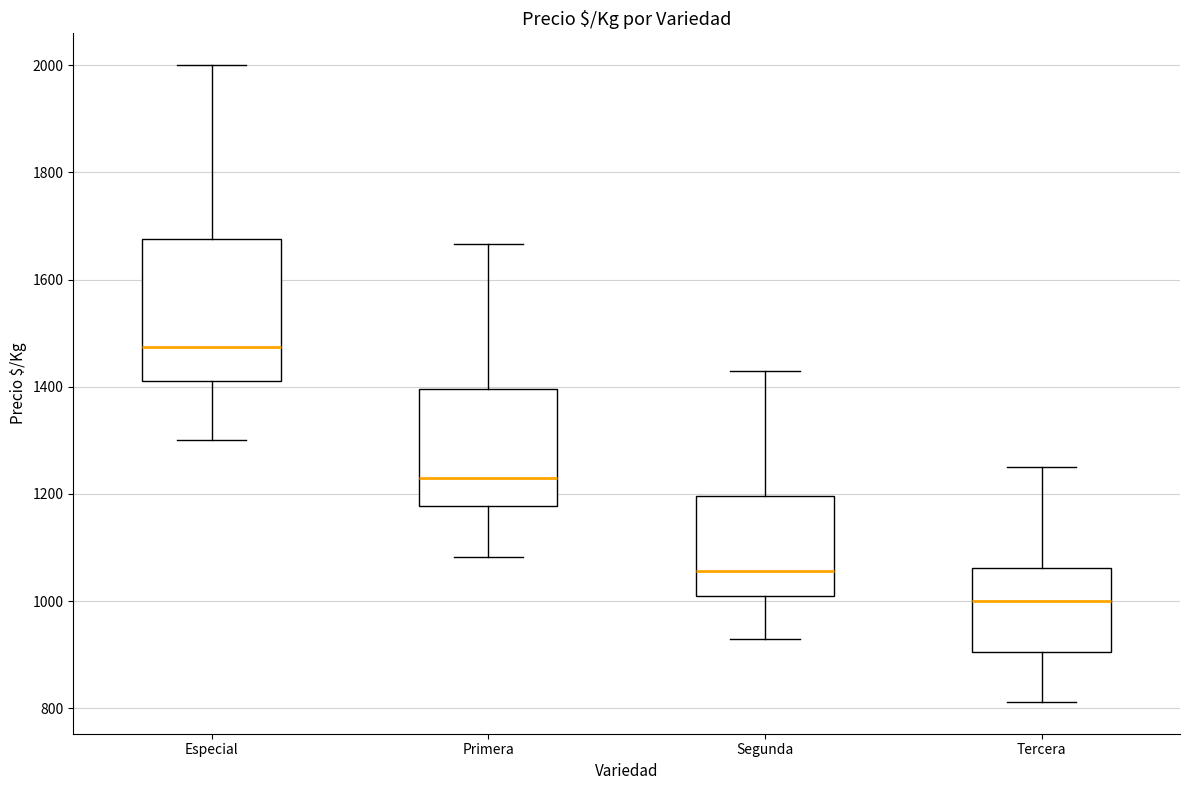

Reading left to right, read every box against the y-axis: the position of its median line, the range the box covers, and the ends of its whiskers. The values are not printed on the chart, so give them approximately, as read against the axis.

Especial: median 1480, box 1420 to 1680, whiskers 1300 to 2000
Primera: median 1220, box 1180 to 1400, whiskers 1080 to 1660
Segunda: median 1060, box 1000 to 1200, whiskers 920 to 1420
Tercera: median 1000, box 900 to 1060, whiskers 820 to 1260